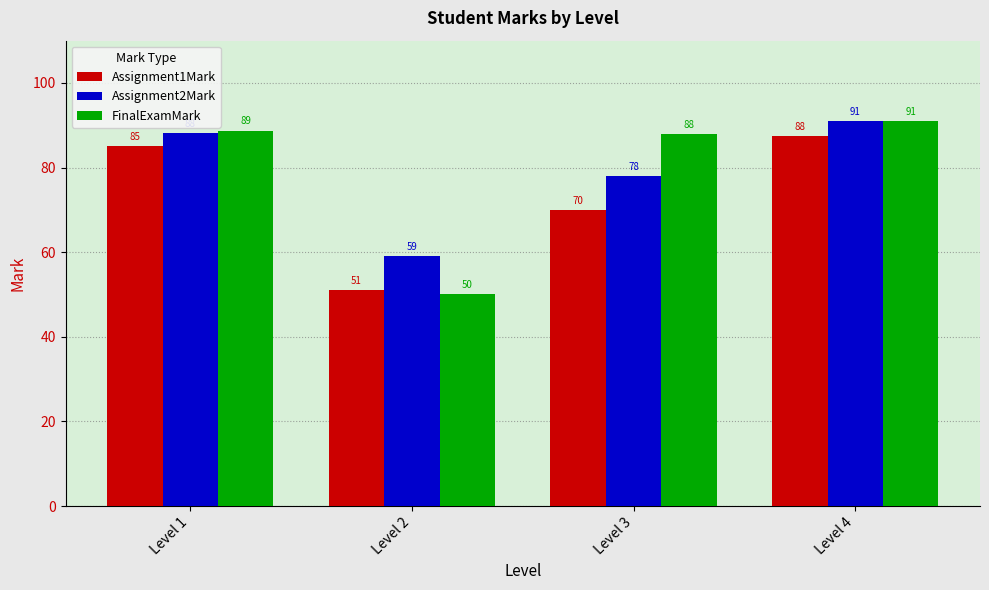

What is the spread (max minus min) of values at Level 4?

3.5